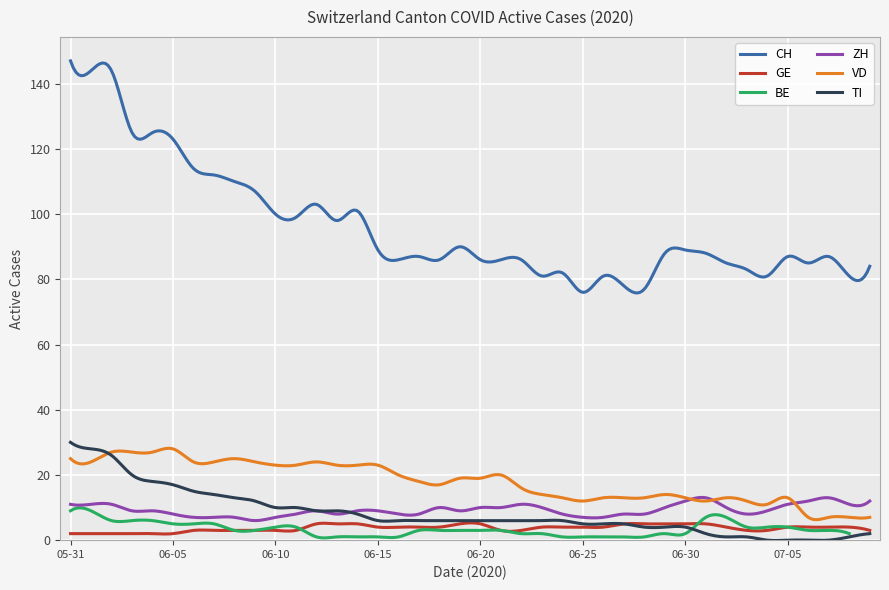

What is the total value across all series at 2020-06-21?

128